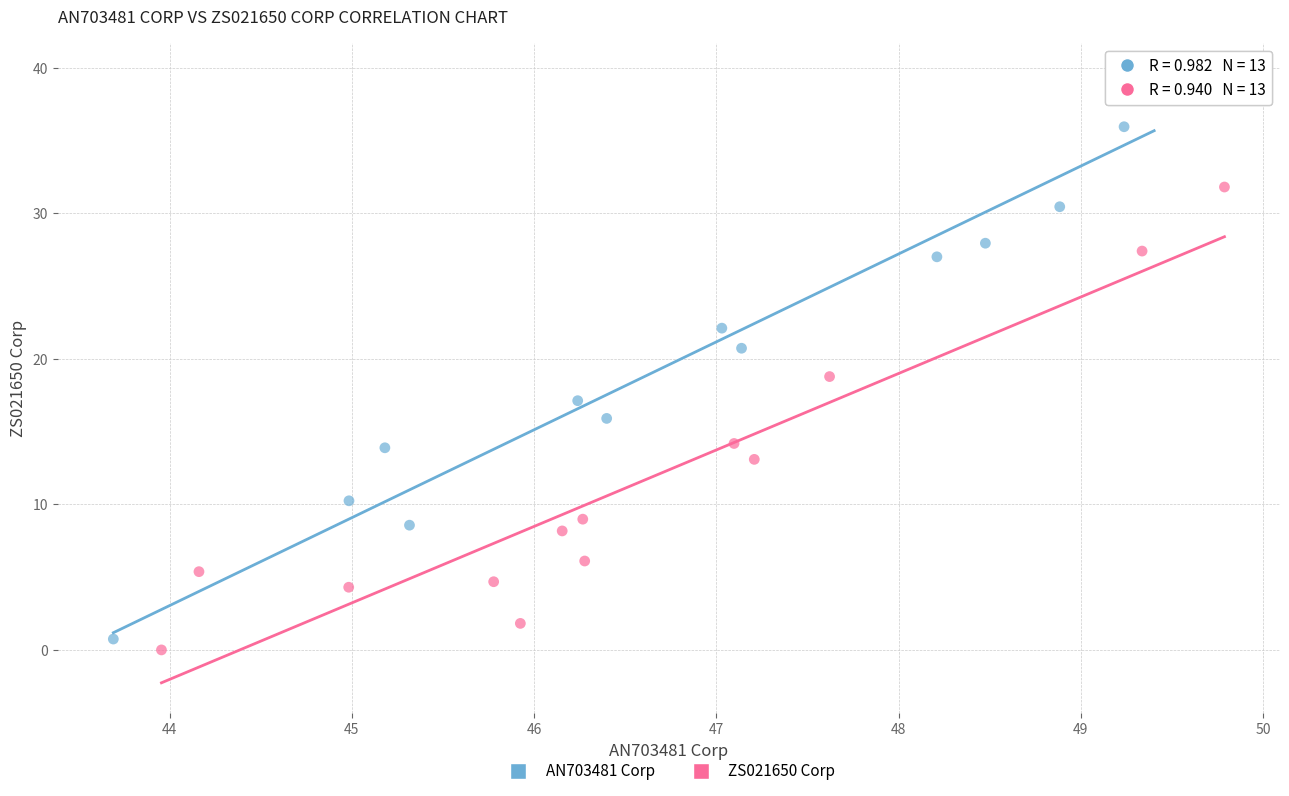

What are all the series names shown in the legend?

AN703481 Corp, ZS021650 Corp